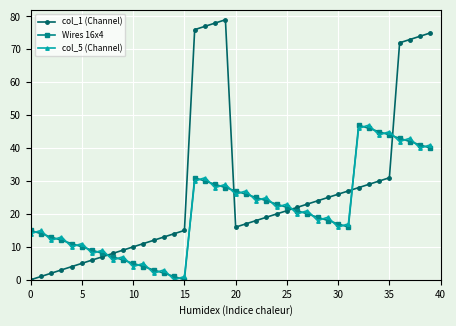

What is the average value of the col_1 (Channel) series?

28